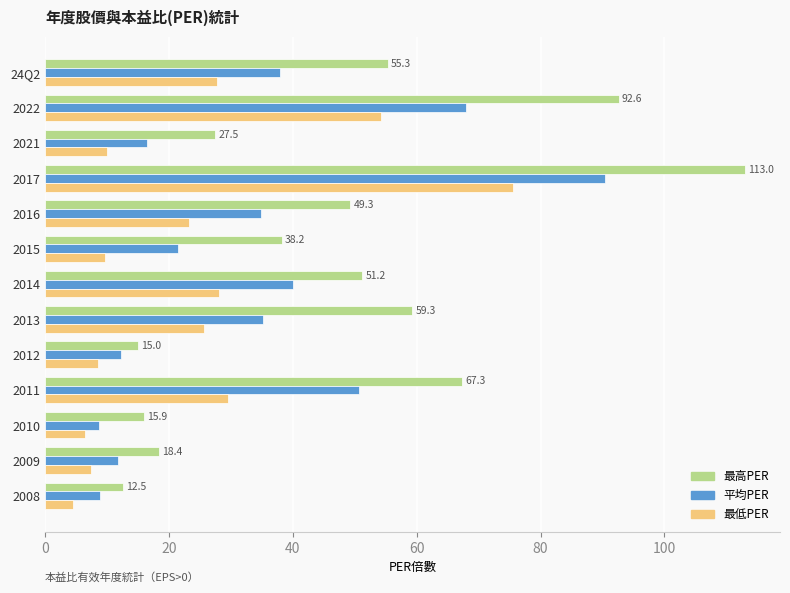

Is the value of 平均PER at 2022 greater than the value of 最低PER at 2009?

Yes